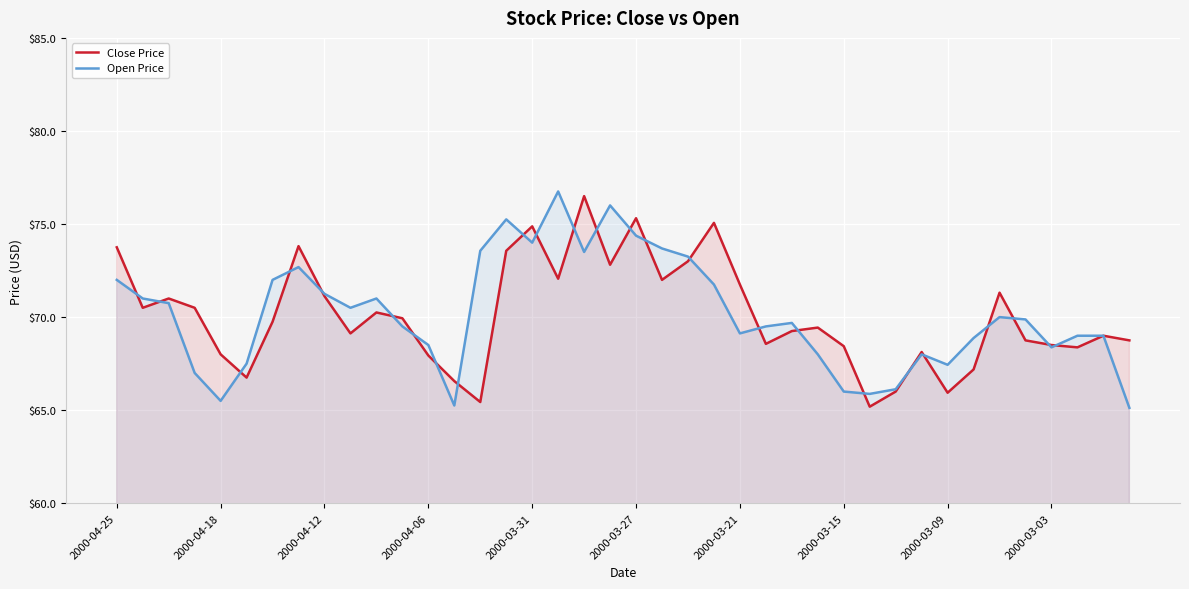

Between 2000-04-12 and 2000-03-03, which series saw the biggest shift?

Open Price